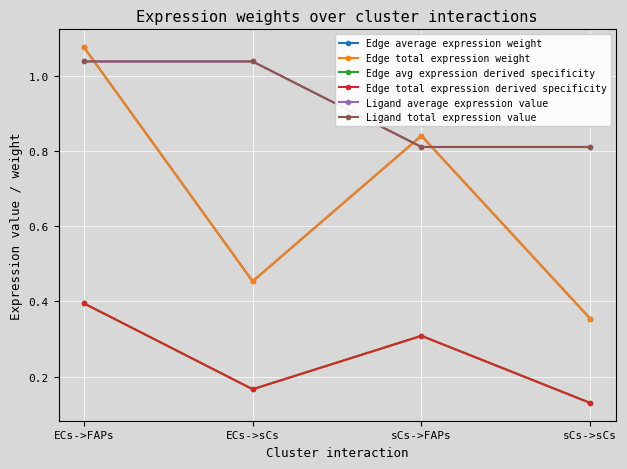

How many lines are shown in the chart?

6